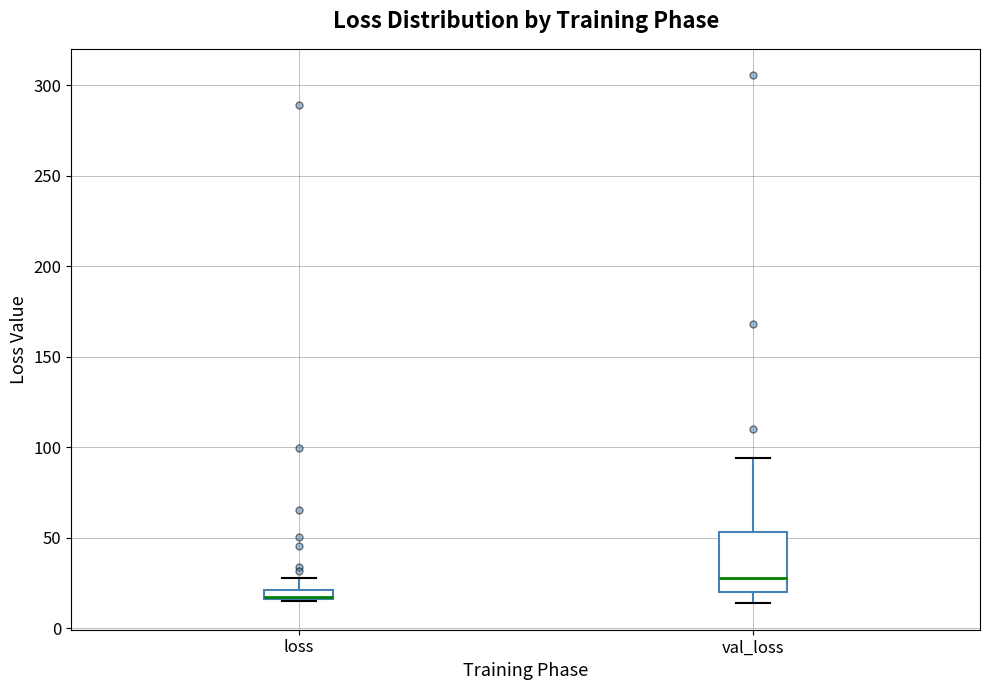

Comparing the boxes themselves (not the whiskers), which one is the tallest?

val_loss